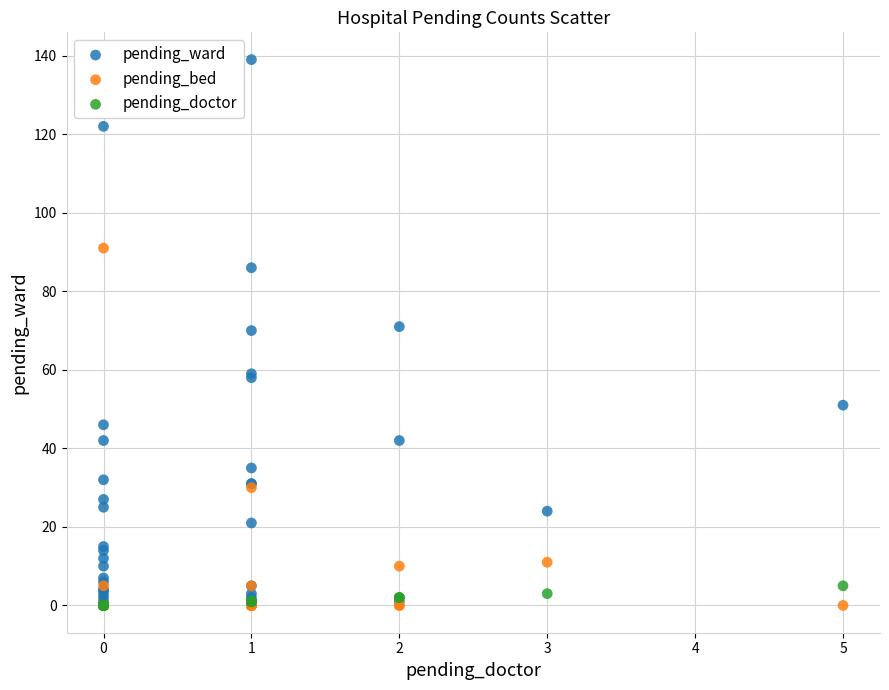

What are all the series names shown in the legend?

pending_ward, pending_bed, pending_doctor